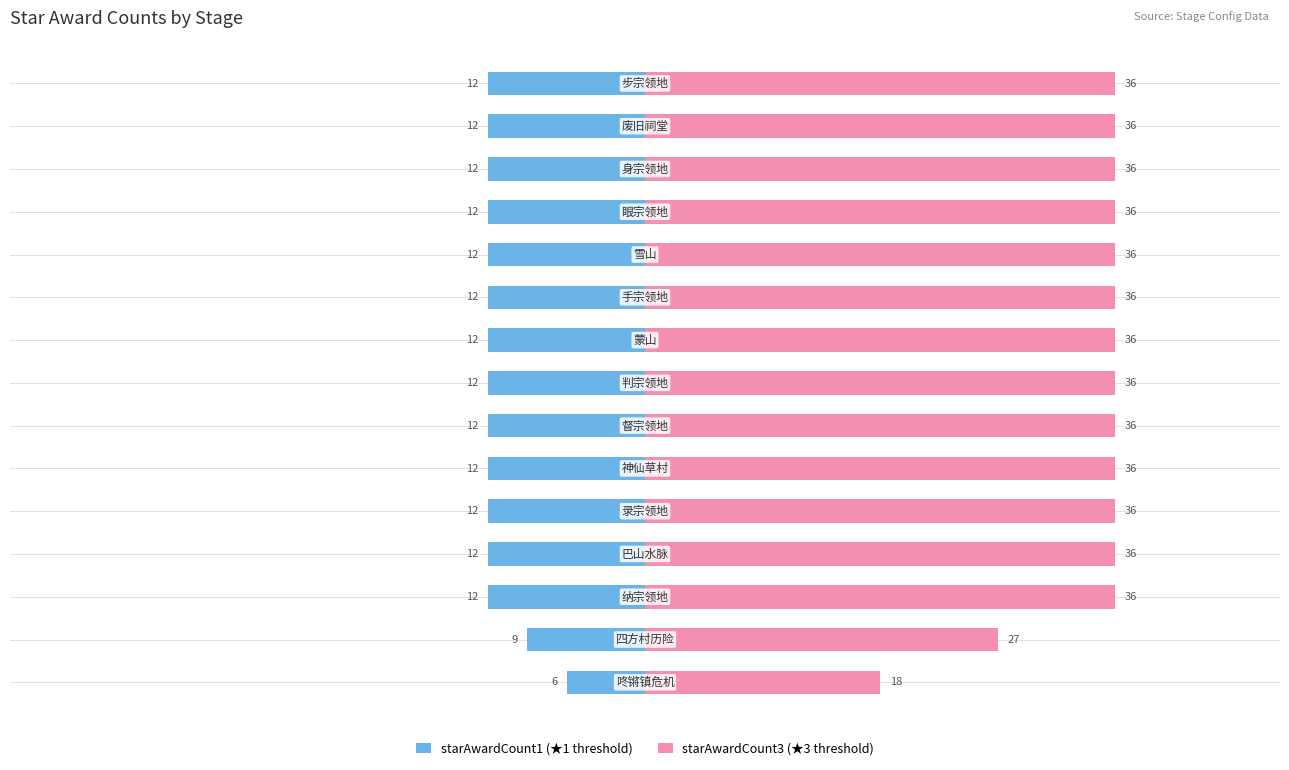

Is it true that starAwardCount3 equals 57 at 20?

False